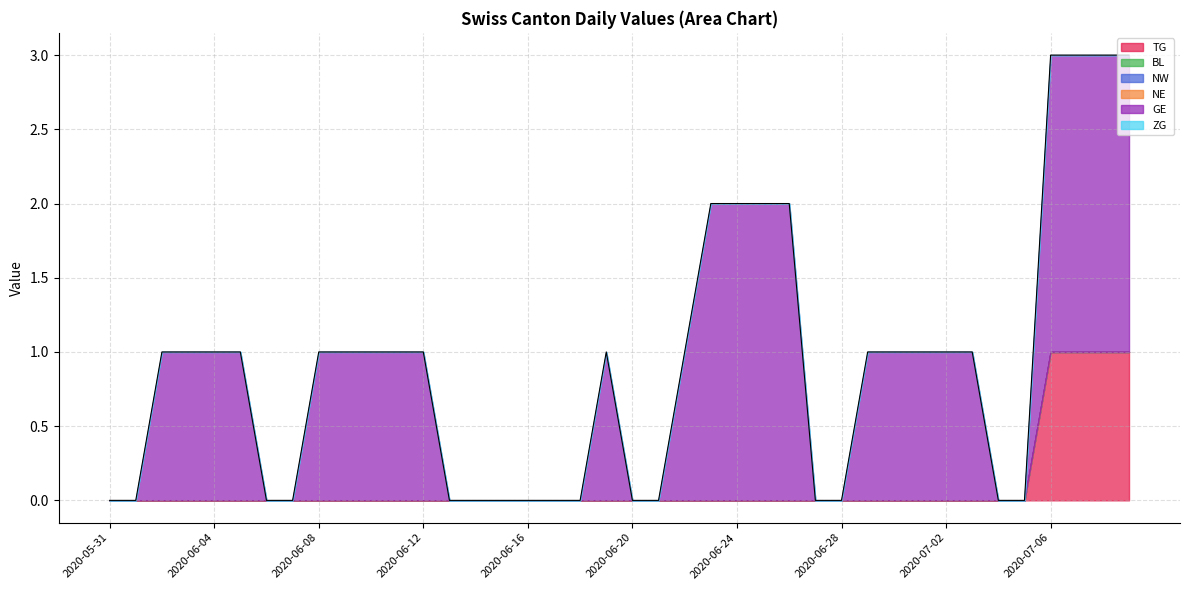

How many lines are shown in the chart?

6